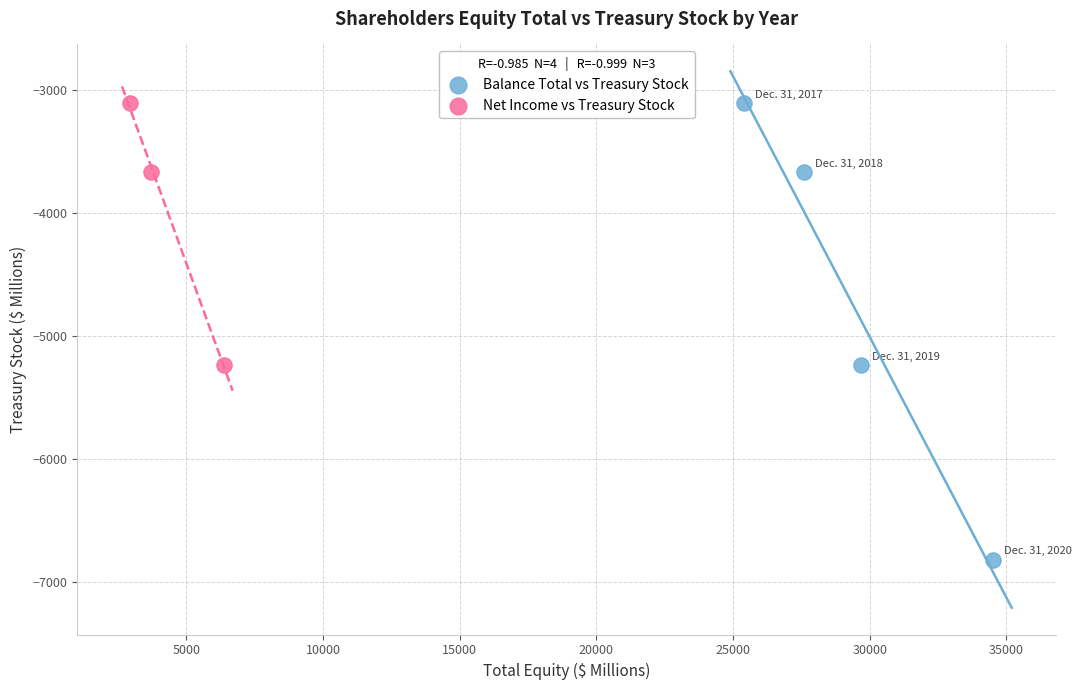

Which series has the widest spread of Y values?

Balance Total vs Treasury Stock